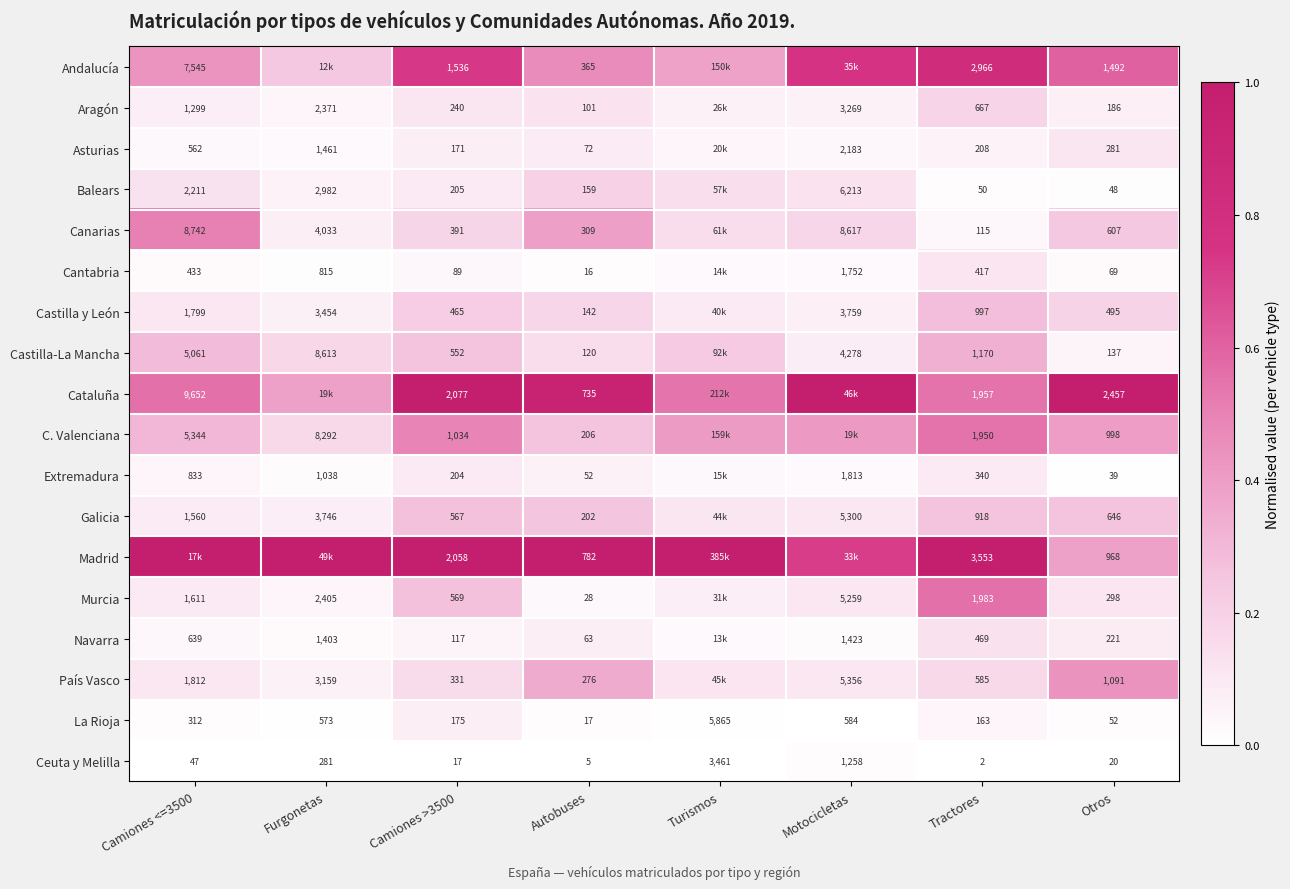

Between Autobuses and Otros, which series saw the biggest shift?

Cataluña